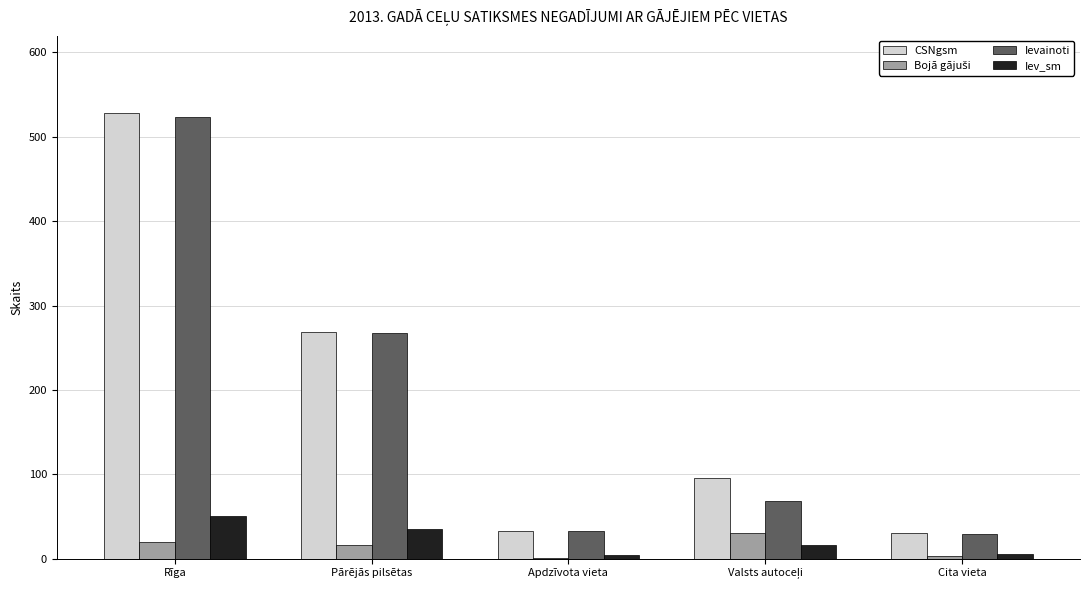

The Ievainoti series shows 29 at Cita vieta. True or false?

True